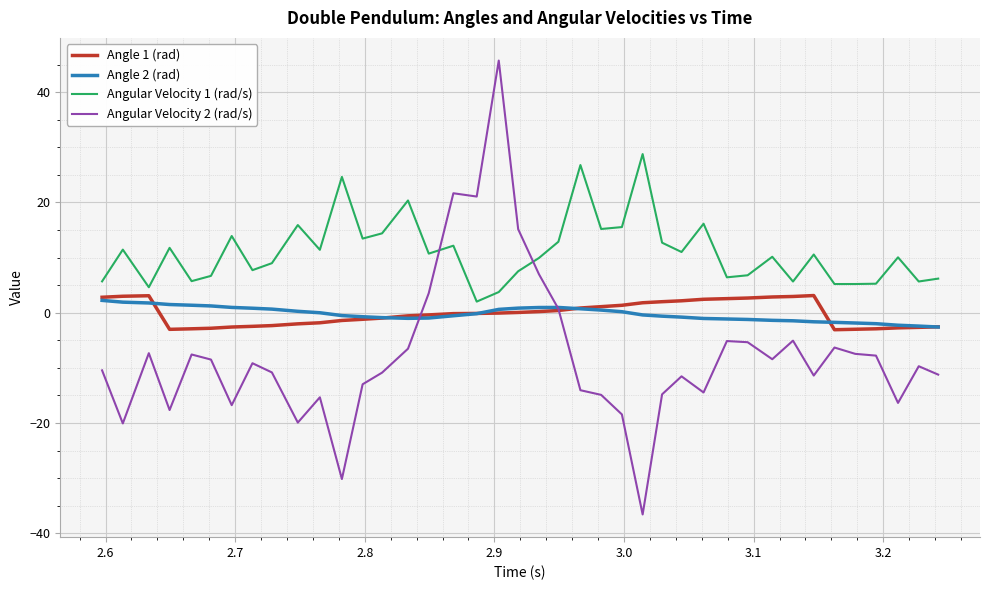

After their last crossing, which series has the higher values: Angular Velocity 1 (rad/s) or Angular Velocity 2 (rad/s)?

Angular Velocity 1 (rad/s)